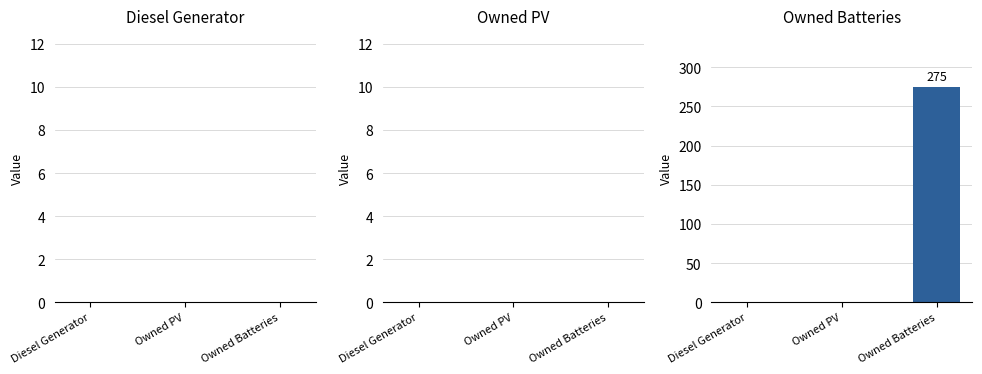

The value at Owned PV is 0. True or false?

True